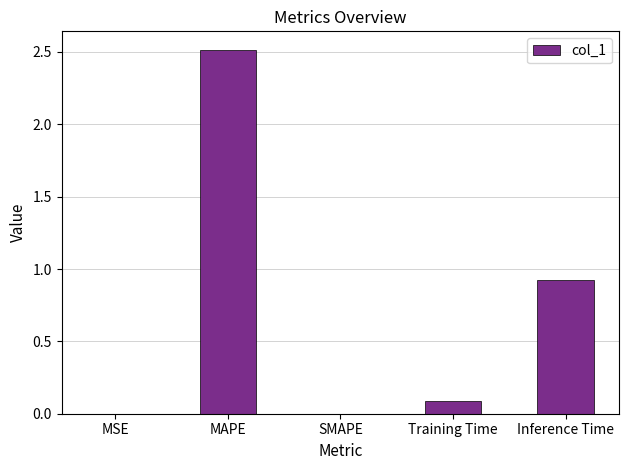

The chart shows a value of 0.1 at Training Time. True or false?

True